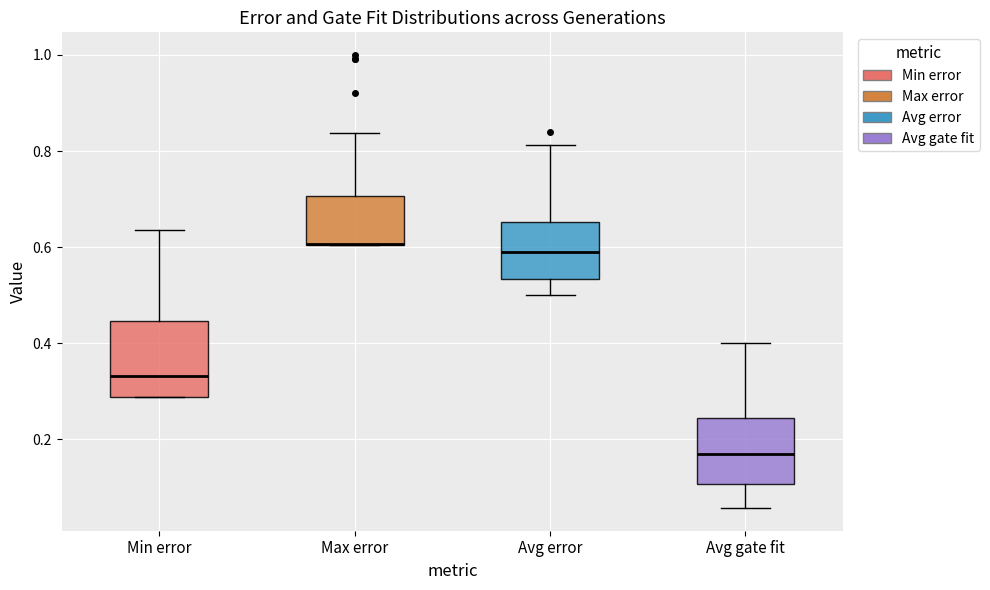

Where does the upper whisker of the box for Min error end on the y-axis? The values are not printed on the chart, so give them approximately, as read against the axis.

0.64